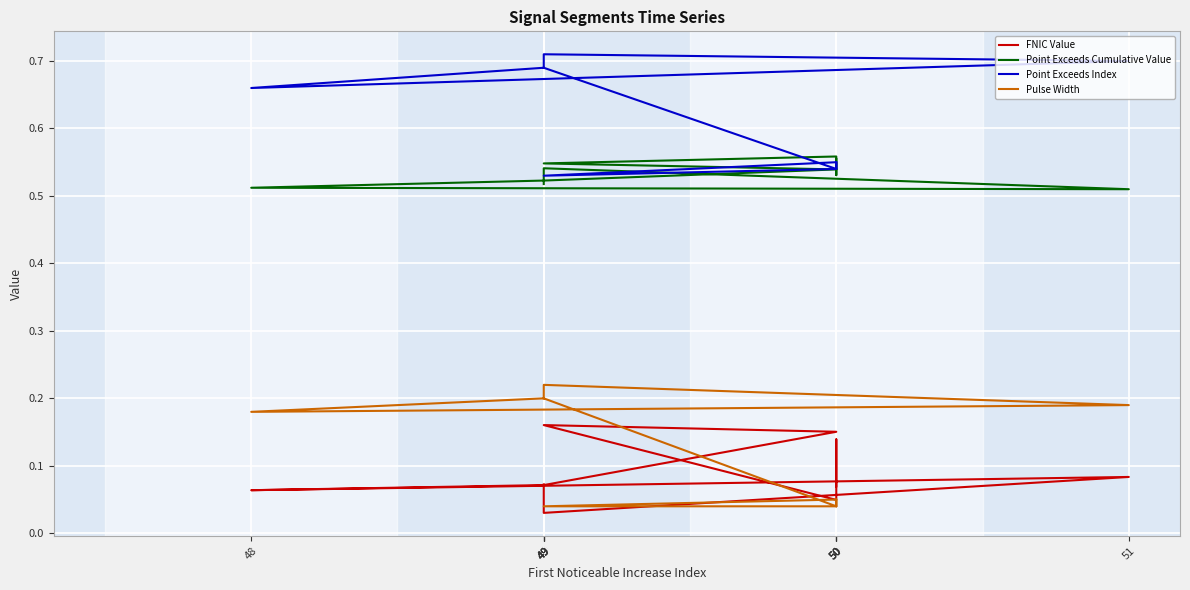

Reading left to right, list all the values displayed in this chart.

FNIC Value: 49=0.1	49=0.0	51=0.1	48=0.1	49=0.1	50=0.2	49=0.2	50=0.0	50=0.1	50=0.1
Point Exceeds Cumulative Value: 49=0.5	49=0.5	51=0.5	48=0.5	49=0.5	50=0.5	49=0.5	50=0.6	50=0.5	50=0.6
Point Exceeds Index: 49=0.7	49=0.7	51=0.7	48=0.7	49=0.7	50=0.5	49=0.5	50=0.6	50=0.5	50=0.6
Pulse Width: 49=0.2	49=0.2	51=0.2	48=0.2	49=0.2	50=0.0	49=0.0	50=0.1	50=0.0	50=0.1